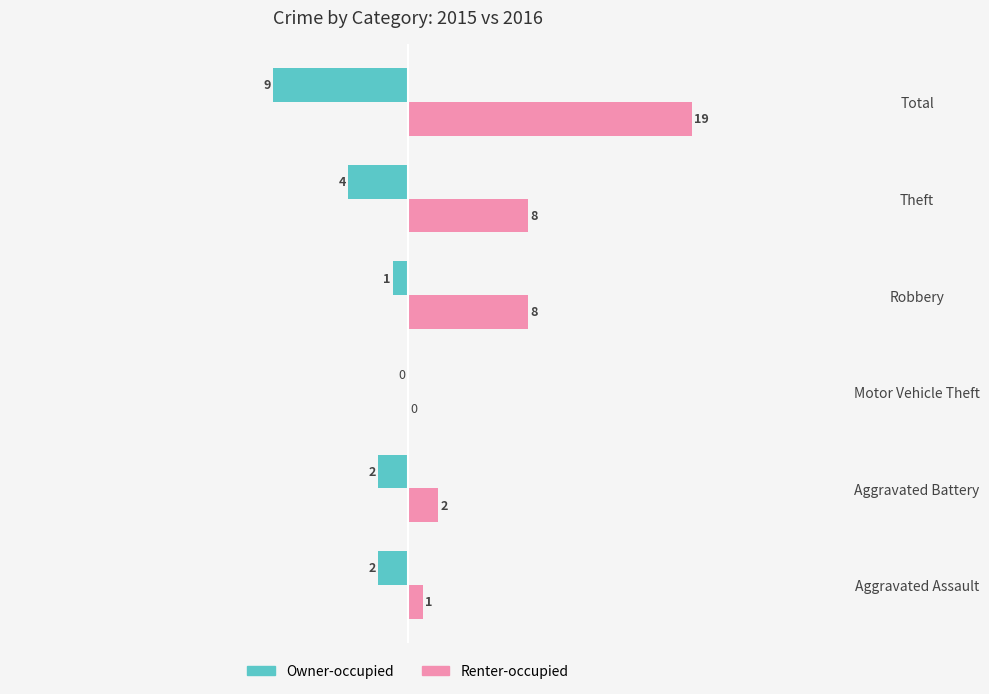

Which category has the highest value across all series?

Total